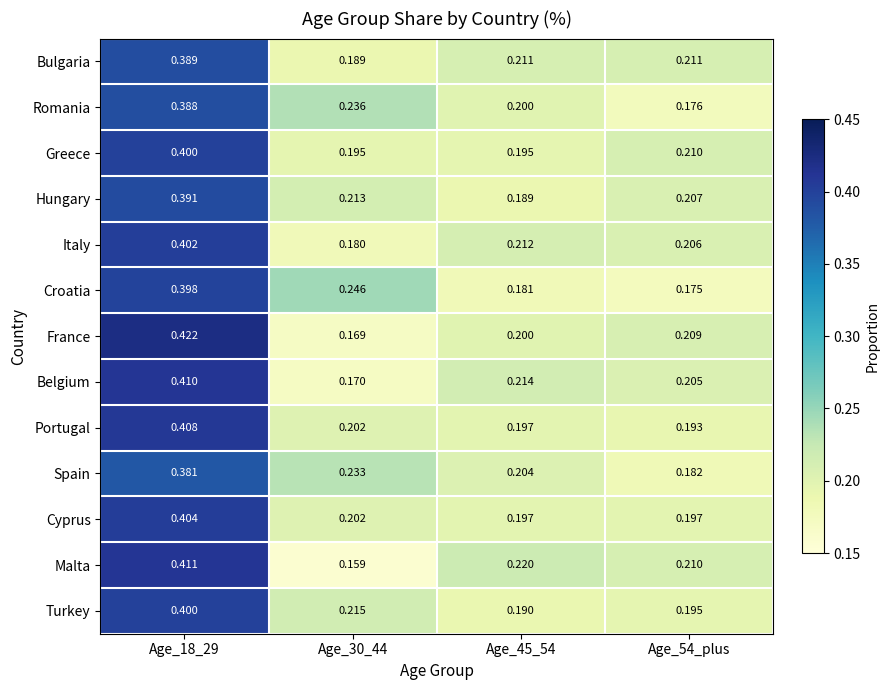

Which category has the lowest value across all series?

Age_30_44